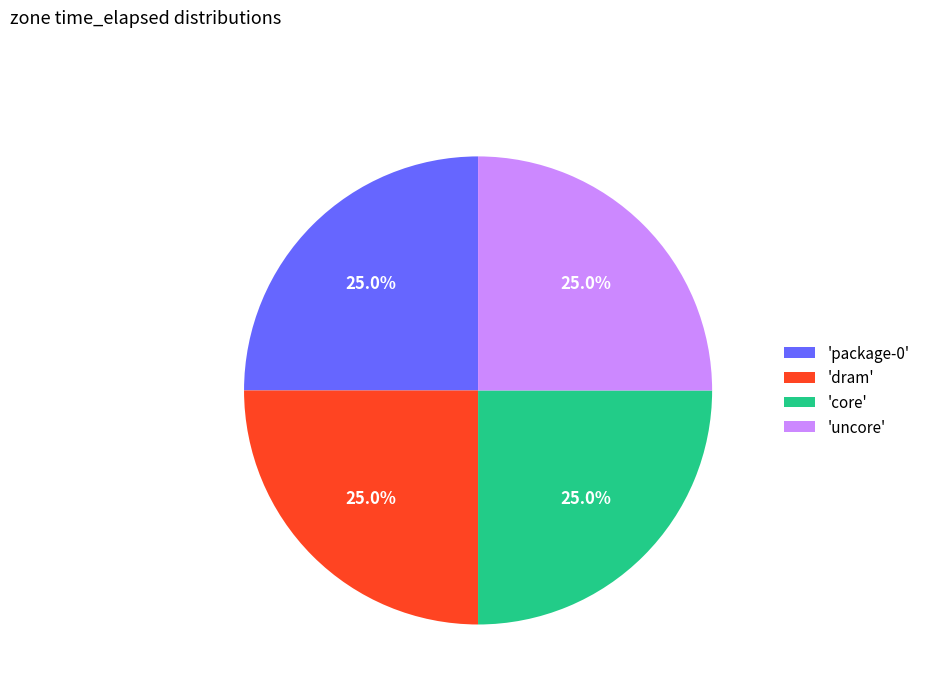

Is there any slice that represents more than half of the pie?

No